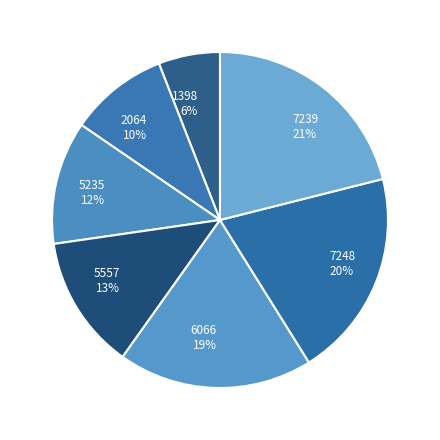

What percentage is the 7239 slice, to the nearest percent?

21%